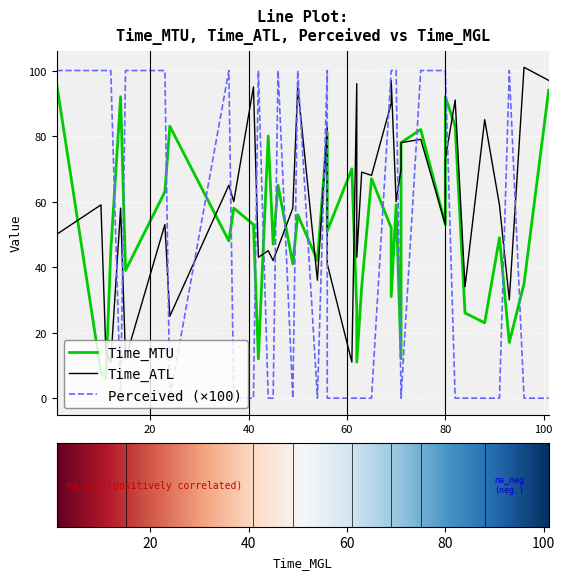

The value of Time_ATL at Time_MTU is 69. True or false?

True